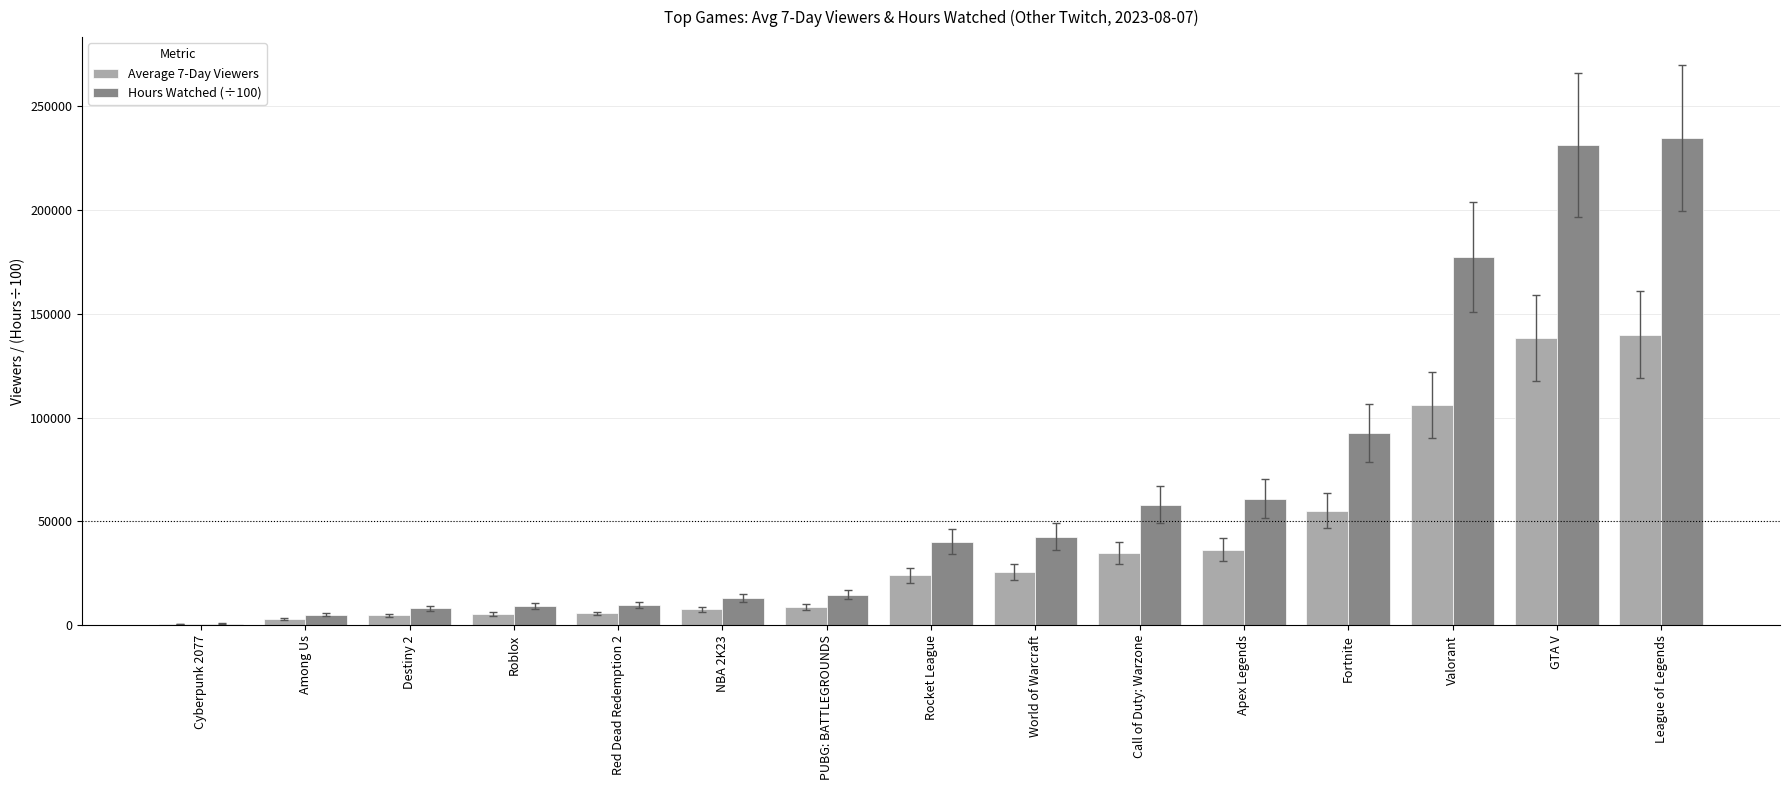

Between World of Warcraft and Apex Legends, which series saw the biggest shift?

Hours Watched (÷100)